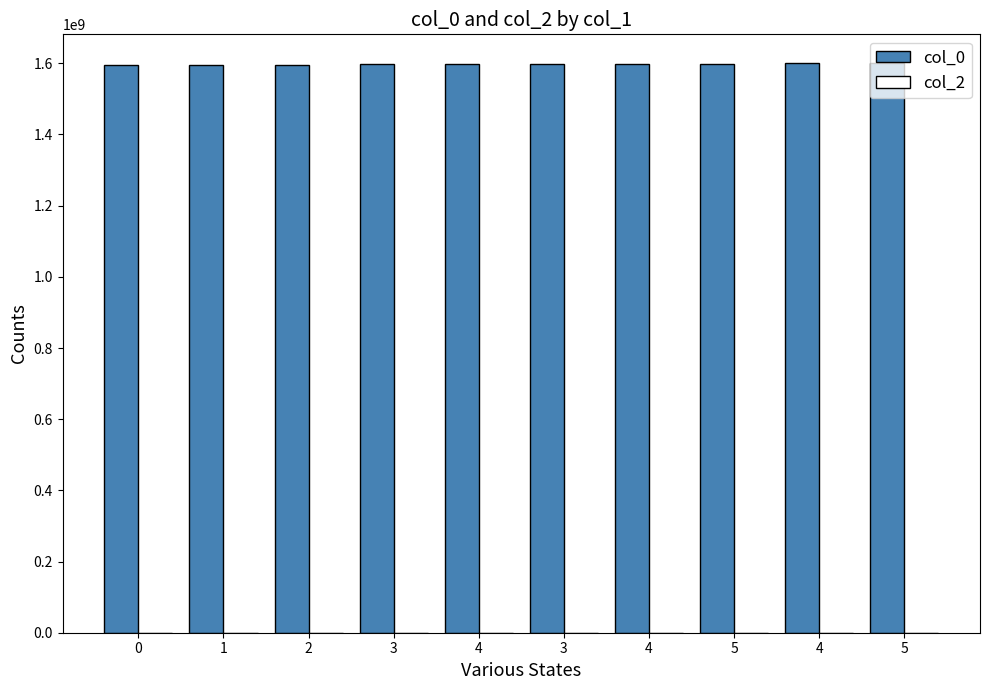

How many series are shown in this chart?

1